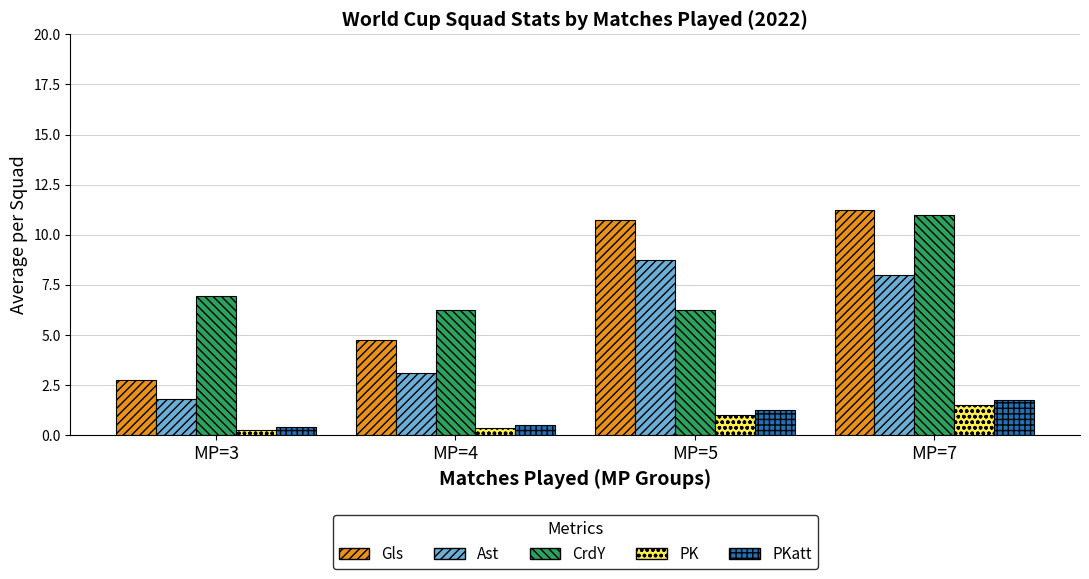

What is the difference between the Ast values at MP=5 and MP=3?

6.9